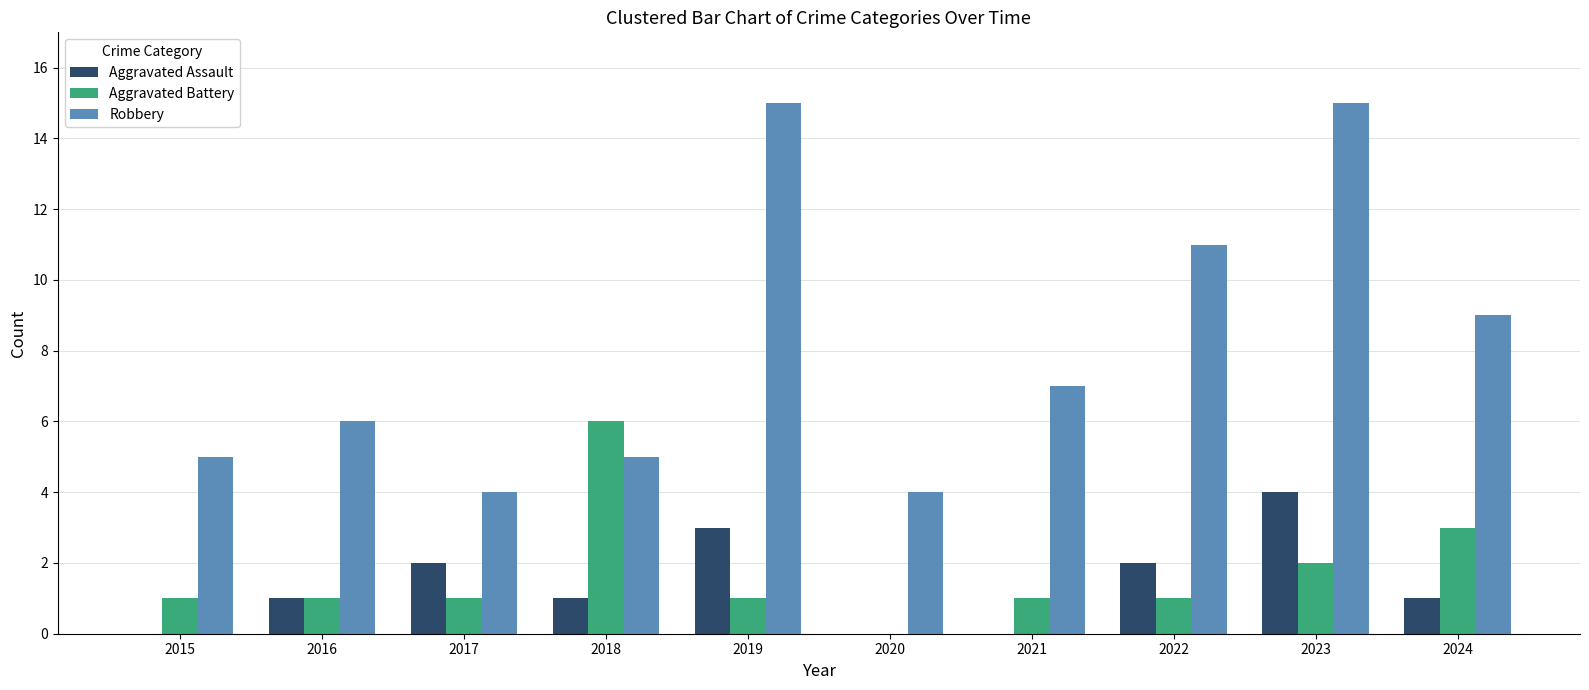

What is the sum of the Robbery values at 2022 and 2019?

26